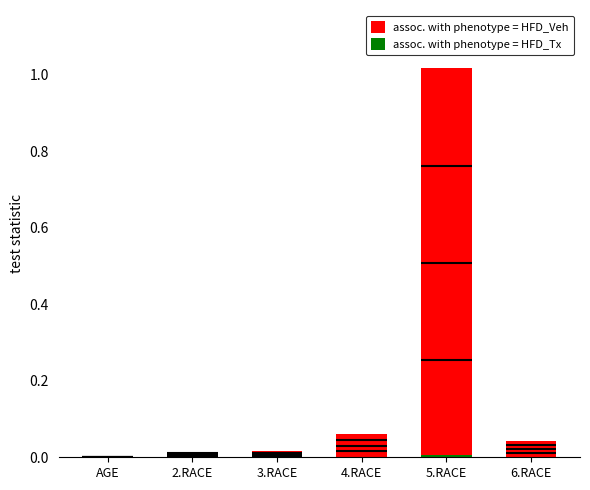

At which label is assoc. with phenotype = HFD_Veh closest to 0?

AGE